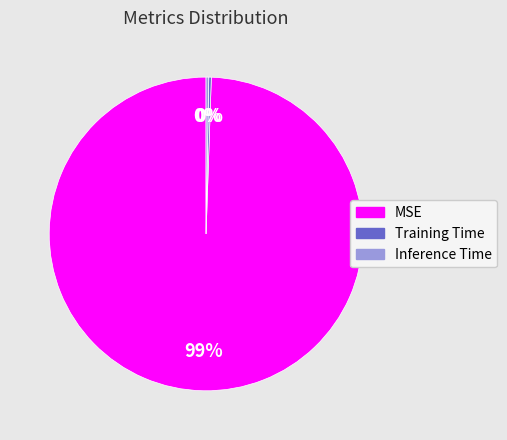

To the nearest percent, what is the average slice percentage?

33%